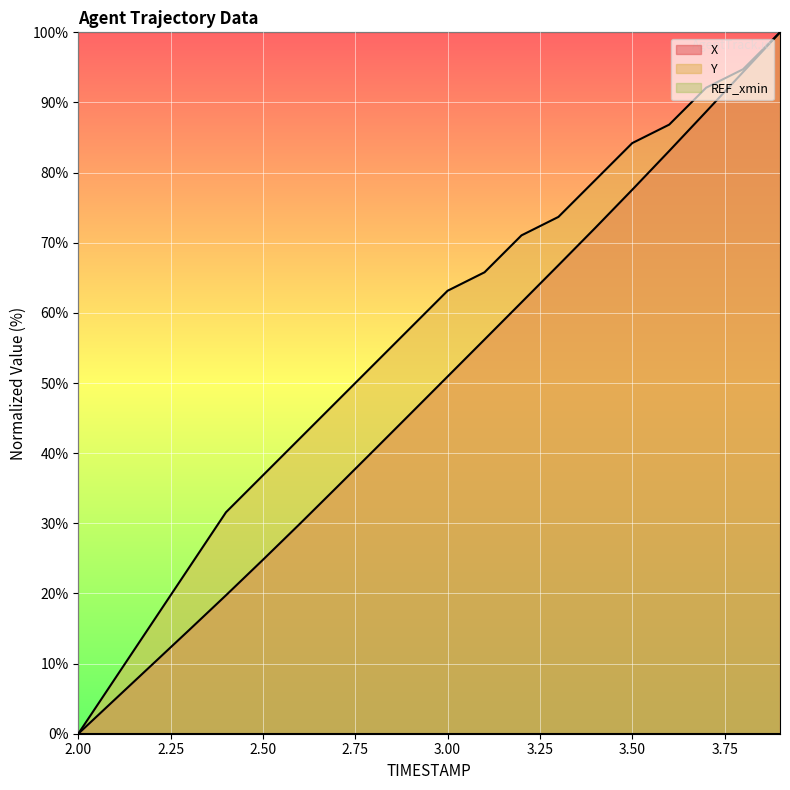

What is the value of the Y point at the 17th from the left?

86.8